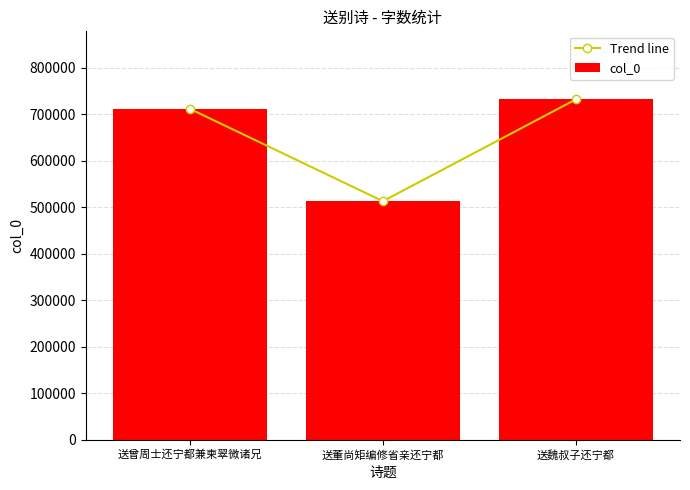

What is the sum of the col_0 values at 送魏叔子还宁都 and 送曾周士还宁都兼柬翠微诸兄?

1444251